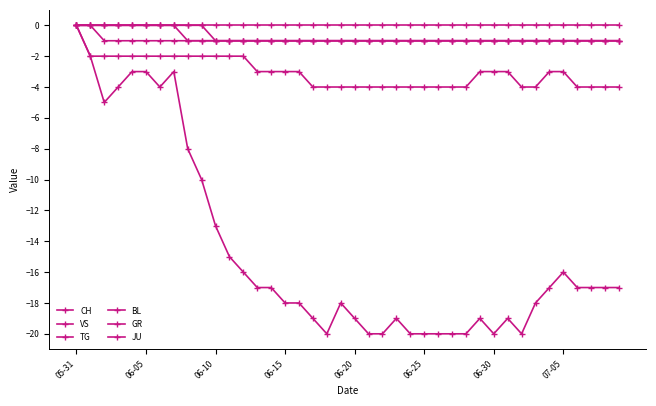

Which series has the largest range (max minus min)?

CH